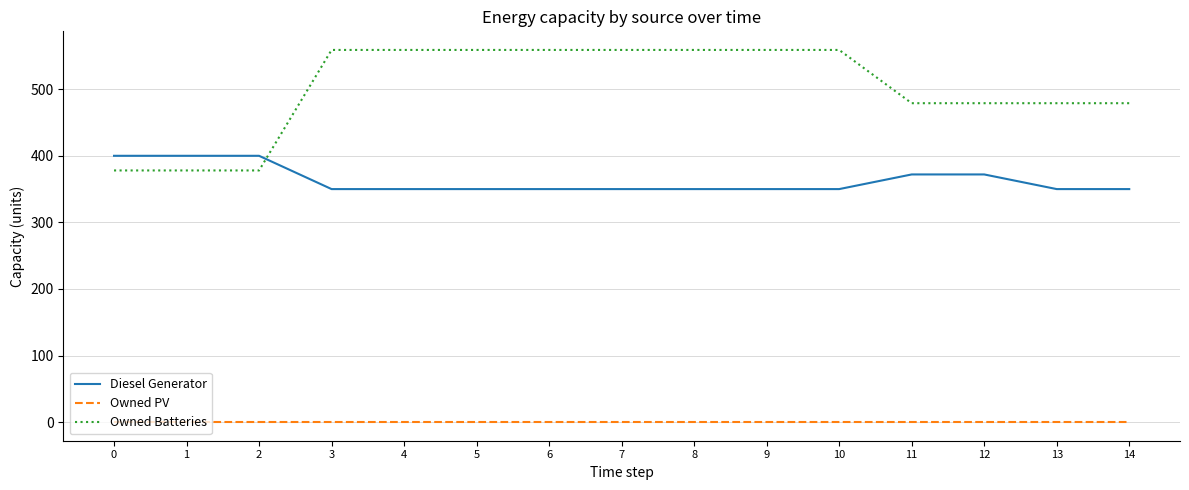

Rank the series at 14 from lowest to highest value.

Owned PV, Diesel Generator, Owned Batteries